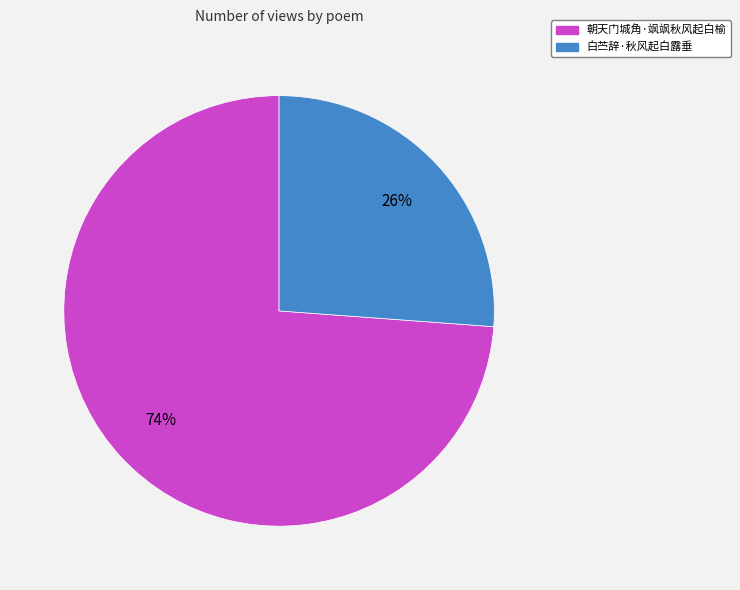

Is it true that 朝天门城角·飒飒秋风起白榆 is 60% of the pie?

False